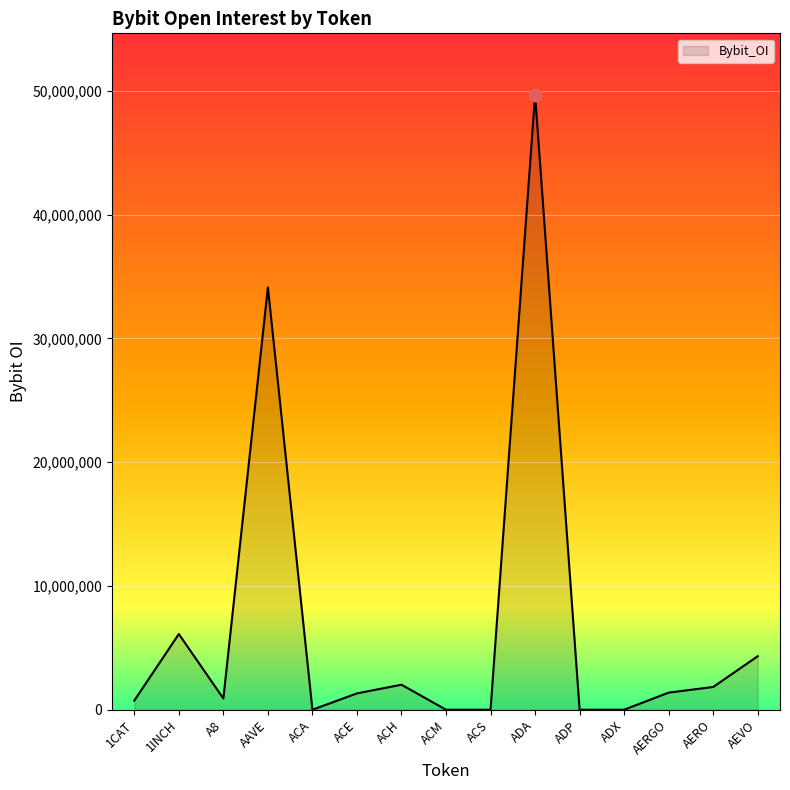

What position from the right is 1INCH?

14